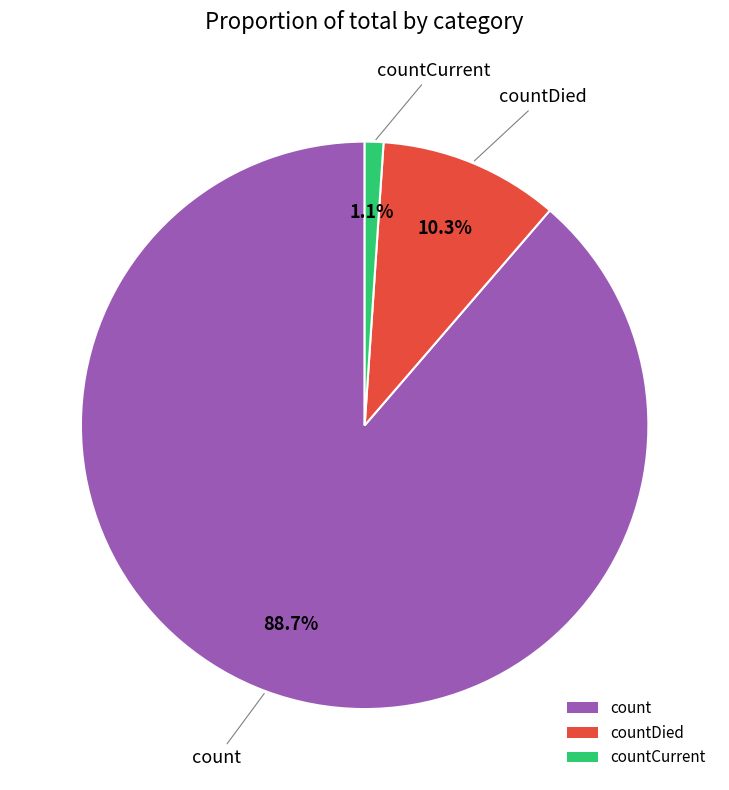

Between countDied and countCurrent, which is larger?

countDied